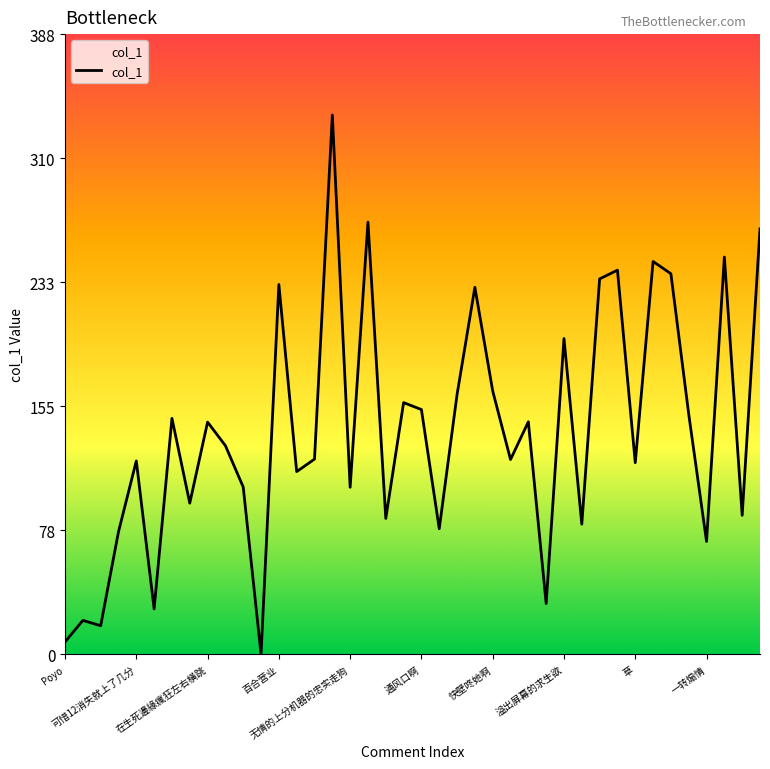

What is the maximum value shown in the chart?

337.1